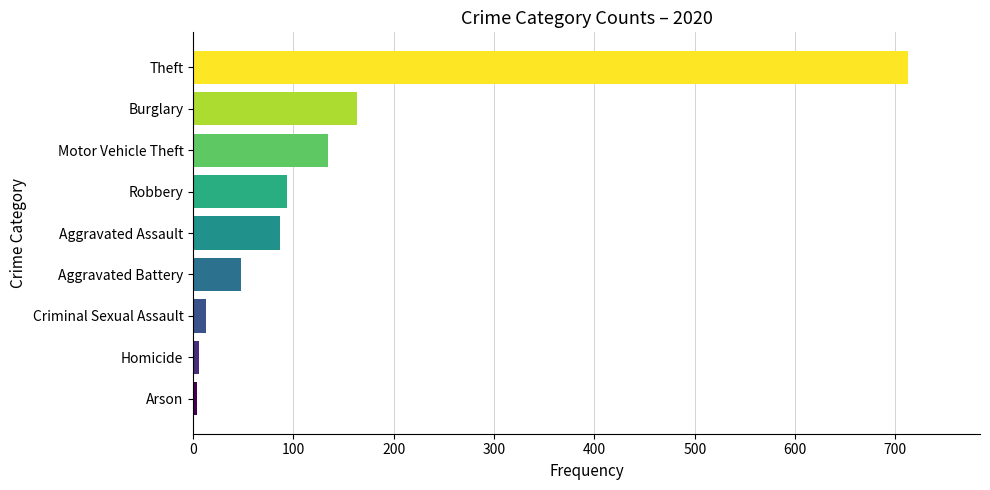

At which label is the value closest to 358?

Burglary